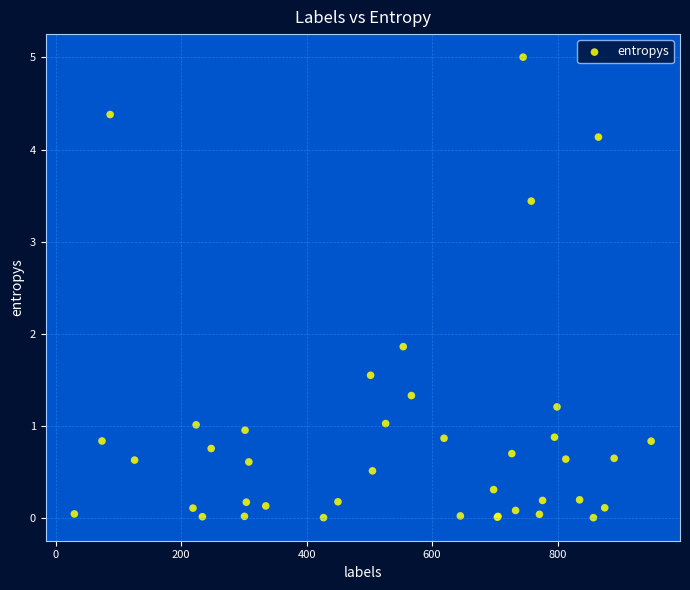

What Y value in the scatter plot is closest to 2?

1.9